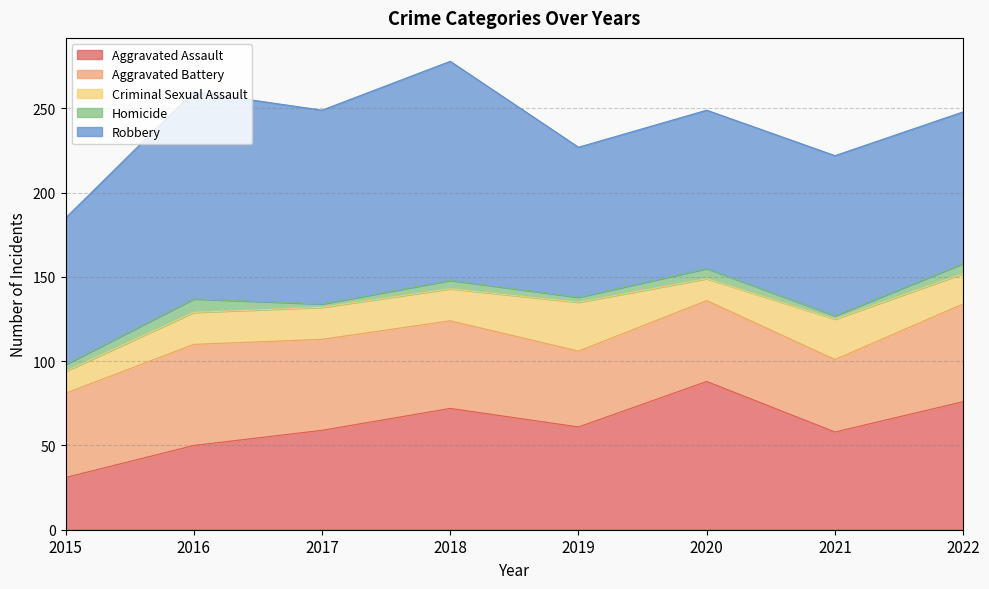

What is the value of the Aggravated Assault point at the 1st from the left?

31